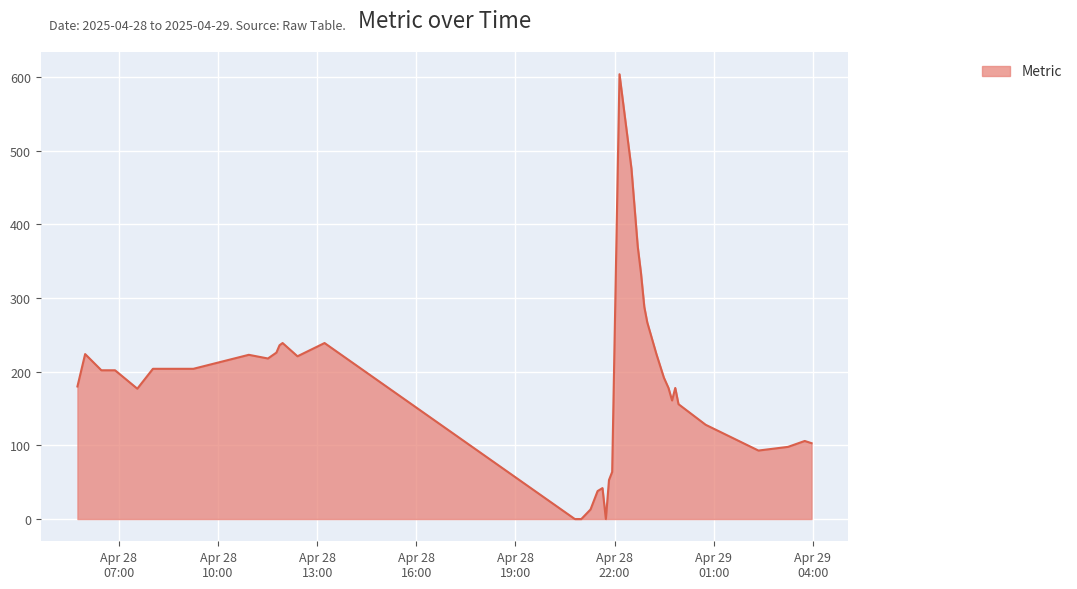

What is the maximum value shown in the chart?

604